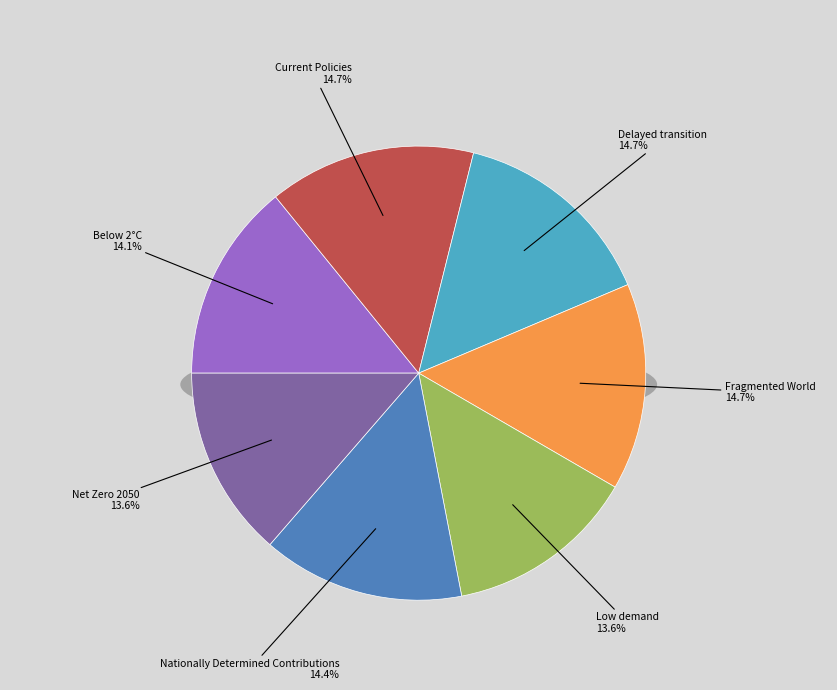

To the nearest percent, what portion does Fragmented World represent?

15%